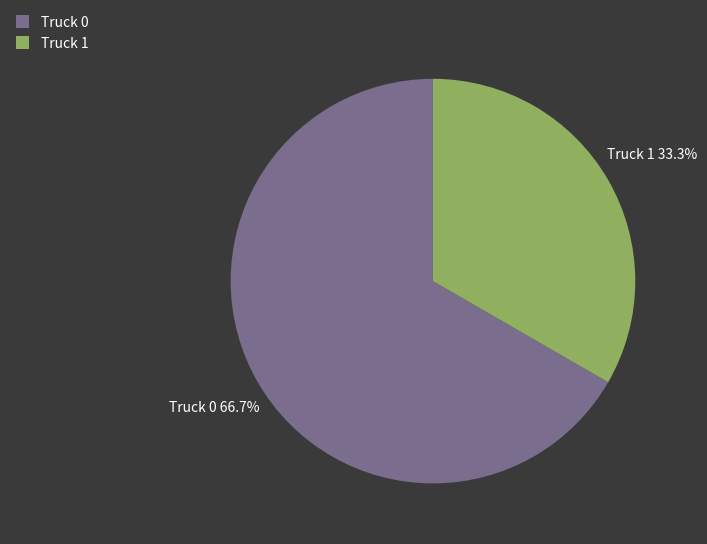

Is there a majority slice in this chart?

Yes